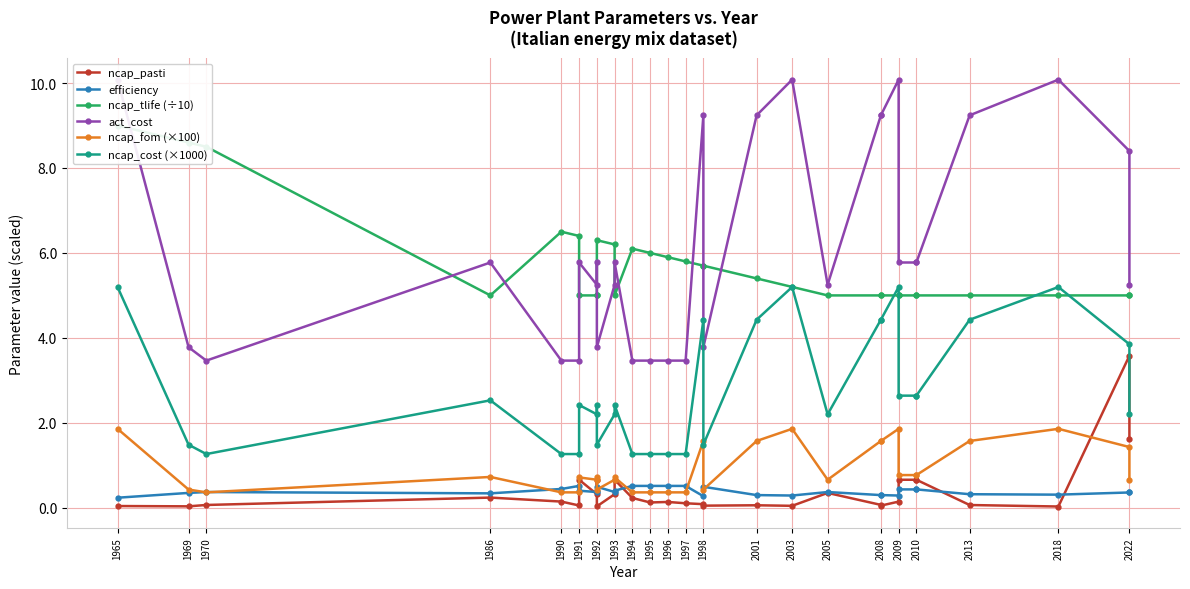

How many ncap_fom (×100) values are between 0 and 1?

21